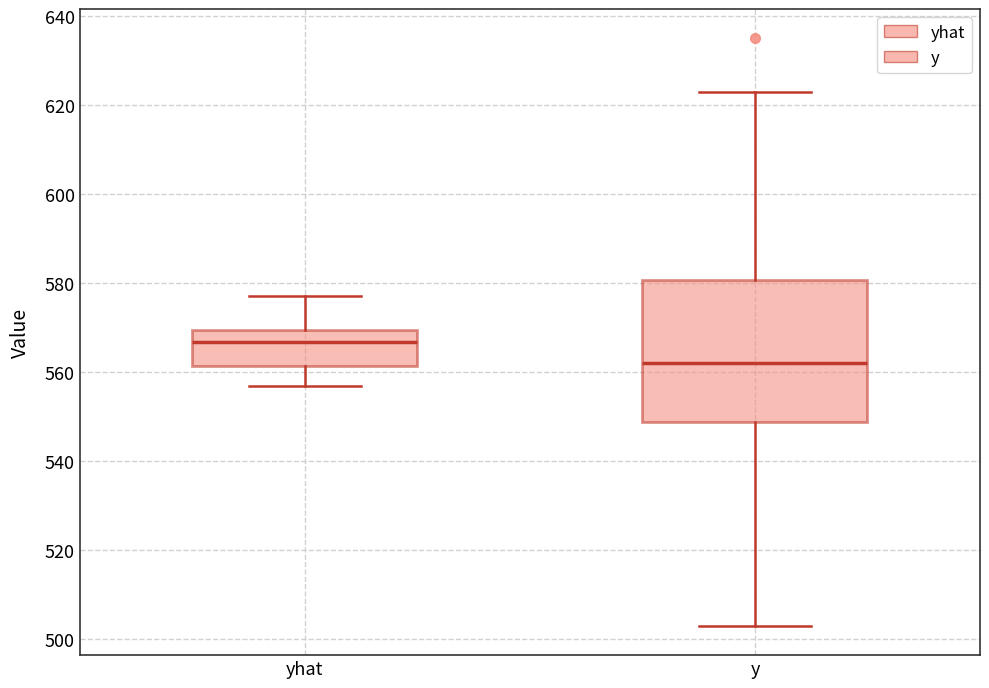

Comparing the boxes themselves (not the whiskers), which one is the tallest?

y